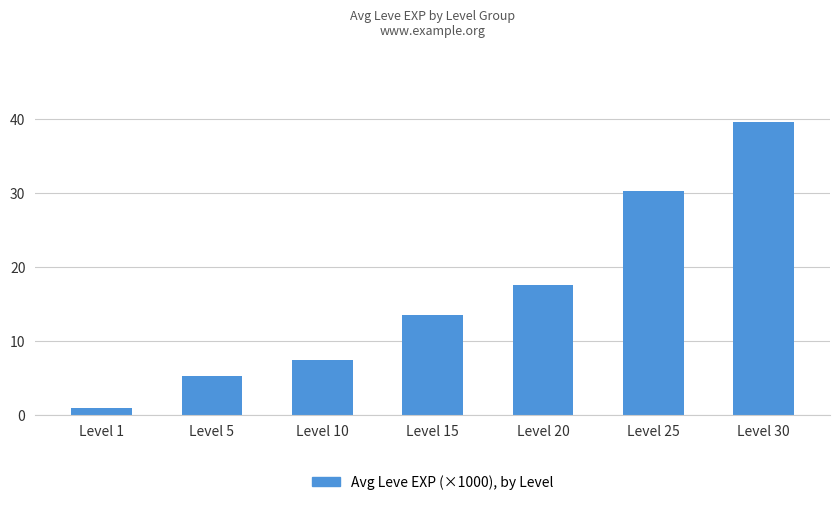

Where is the data nearest to the value 20?

Level 20